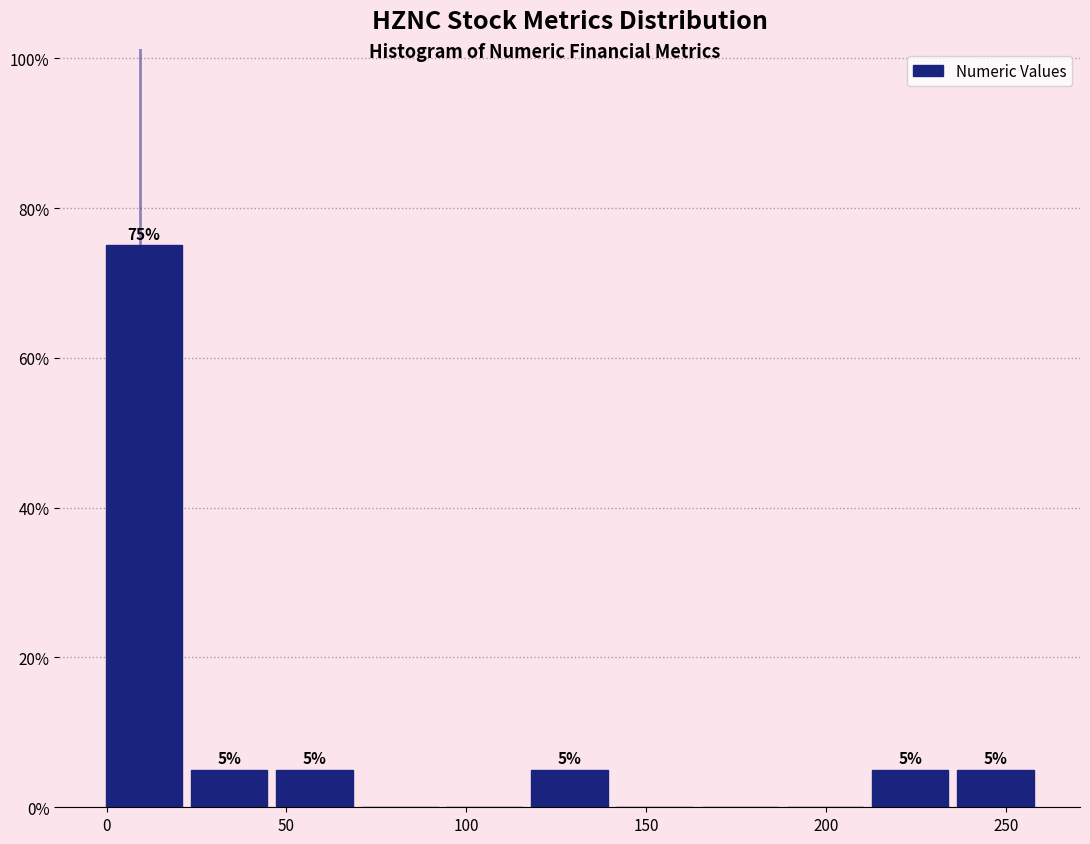

Over which range of the x-axis is the bar tallest?

0 to 20